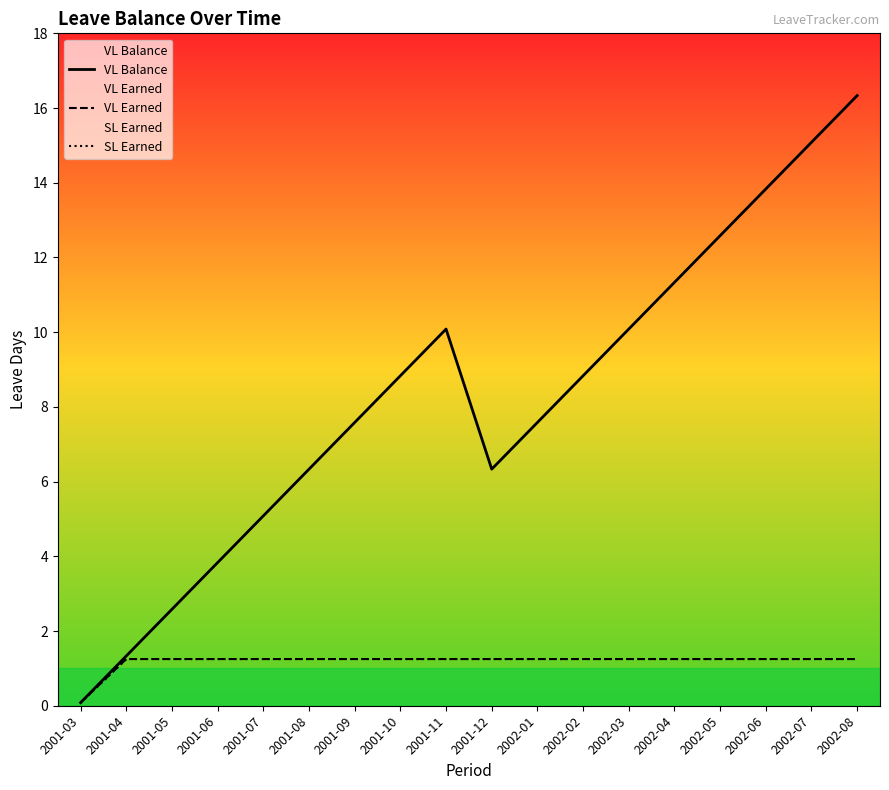

What is the label of the 3rd point from the right?

2002-06